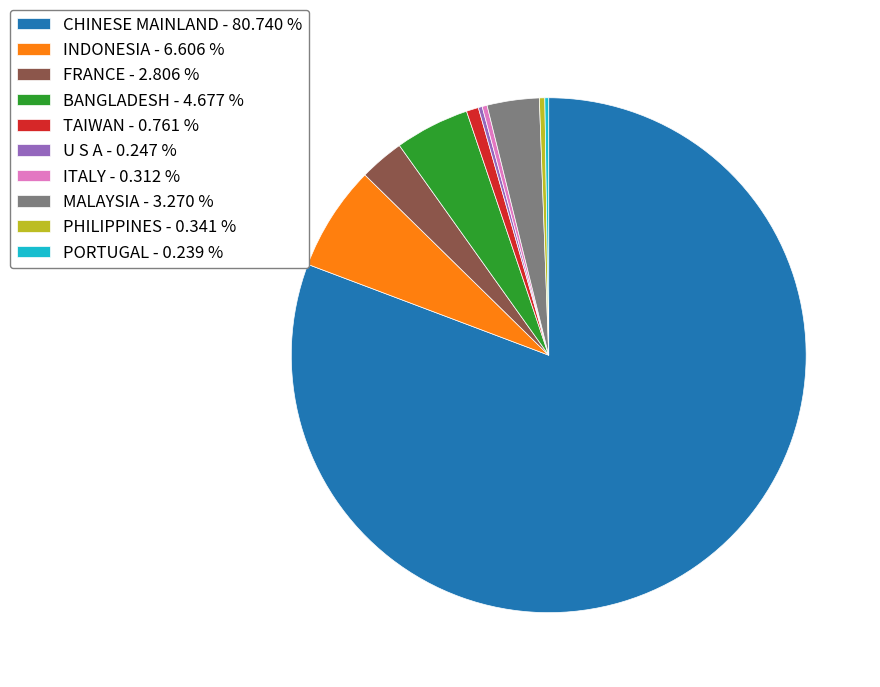

Do ITALY - 0.312 % and INDONESIA - 6.606 % together represent more than half of the pie?

No